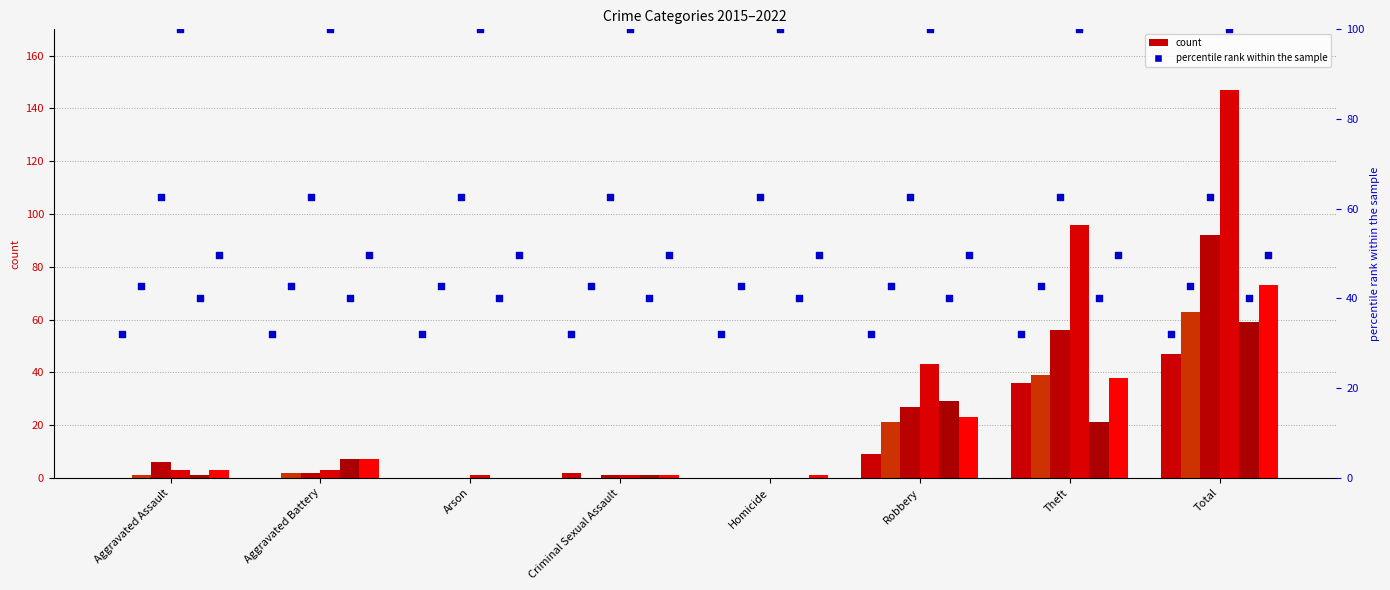

At how many categories does at least one series exceed 73?

2